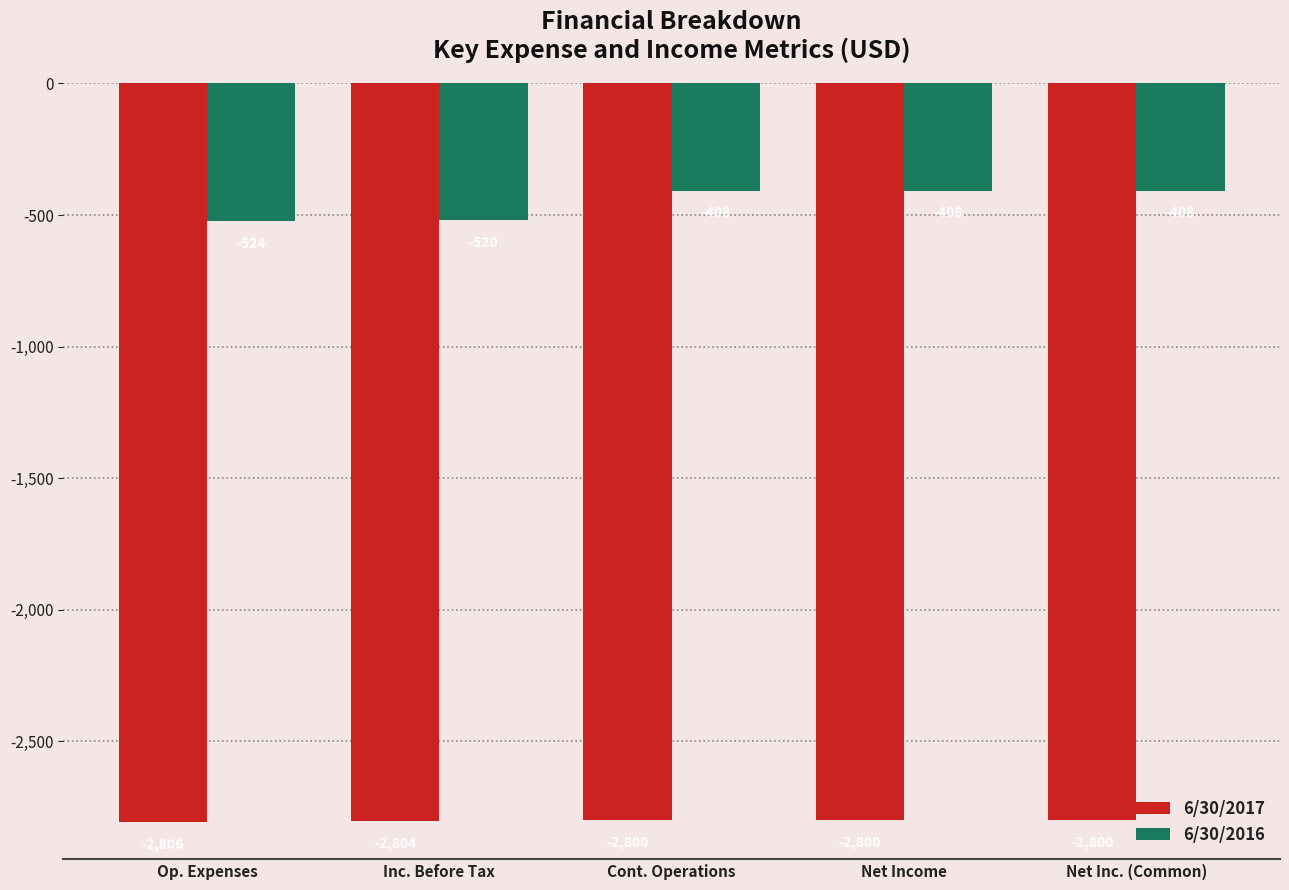

What is the value of the 6/30/2017 bar at the 5th from the left?

-2800.0